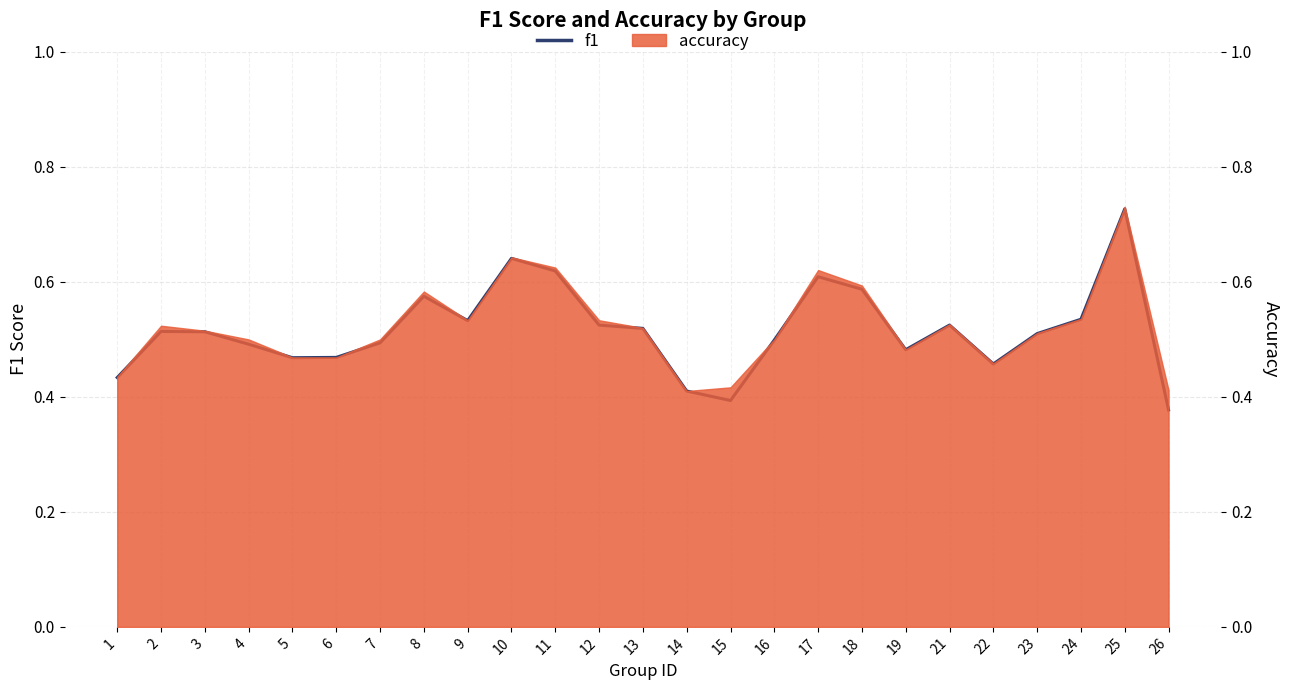

How many lines are shown in the chart?

1